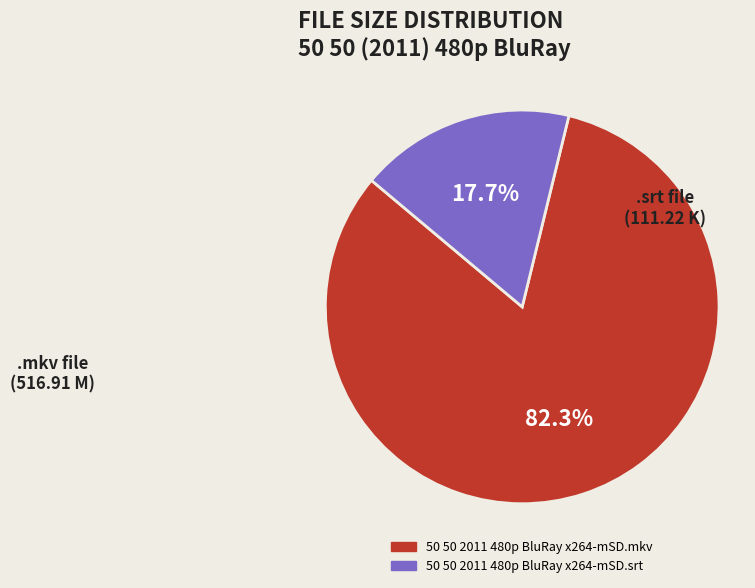

To the nearest percent, what percentage of the pie is 50 50 2011 480p BluRay x264-mSD.srt?

18%